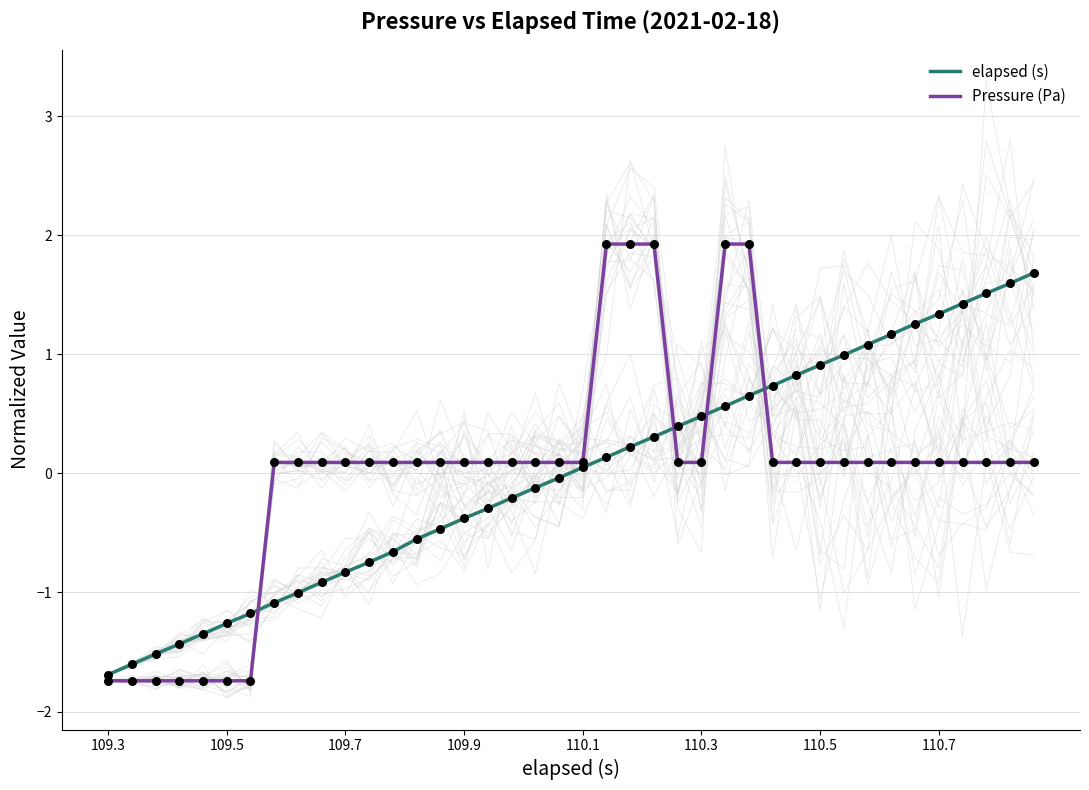

Which series reaches the maximum Y coordinate?

Pressure (Pa)